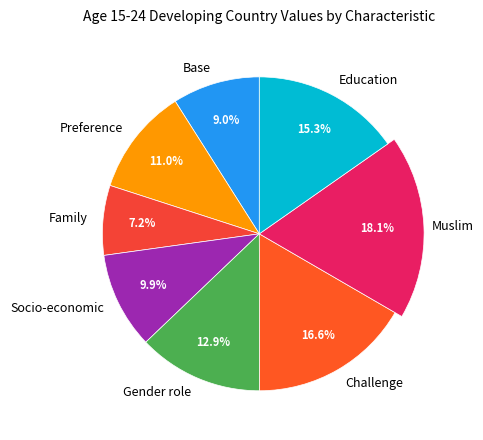

How much of the chart is everything except Base?

91.0%